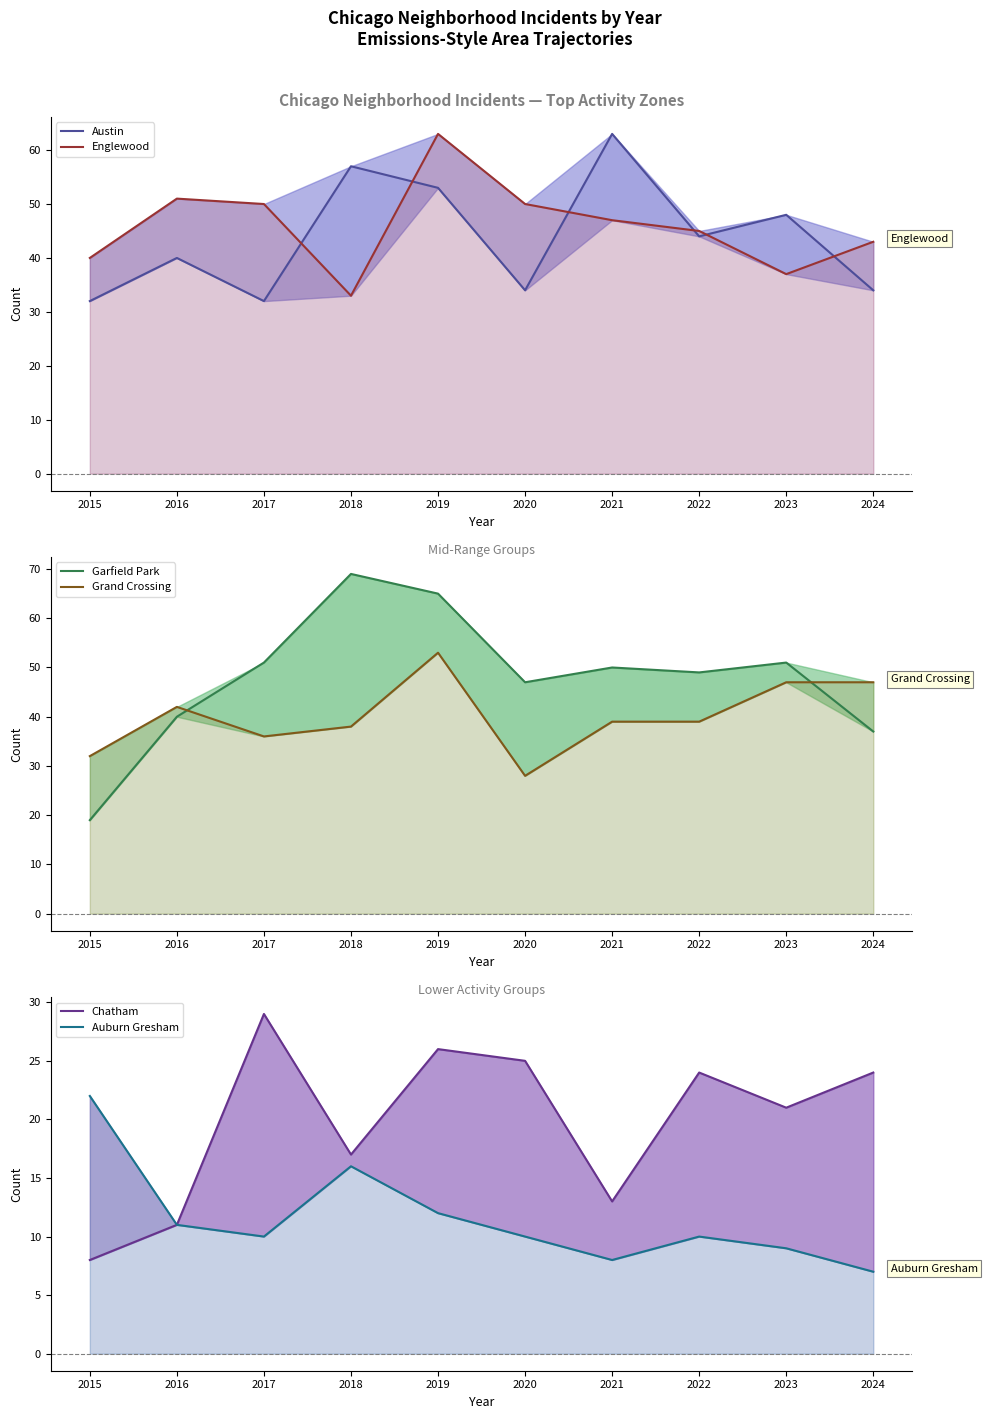

What is the difference between the Grand Crossing values at 2020 and 2018?

10